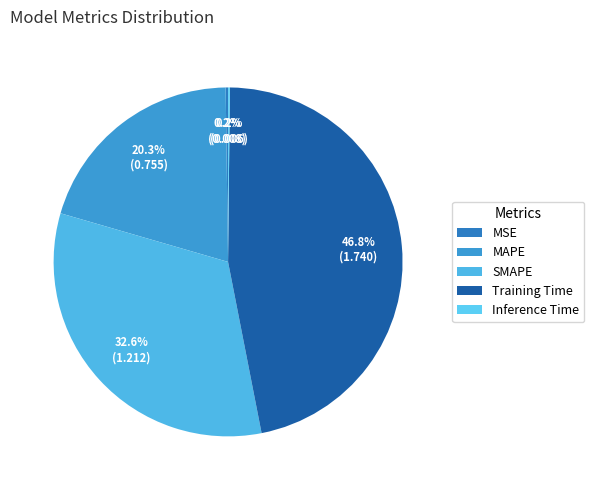

To the nearest percent, what is the average slice percentage?

20%